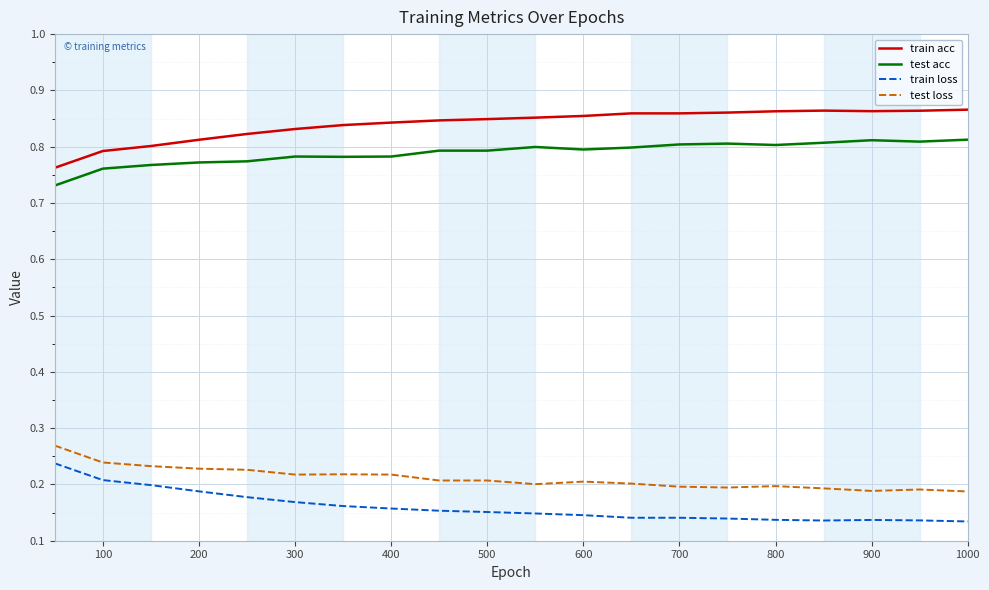

True or false: test loss and test acc cross at least once.

False